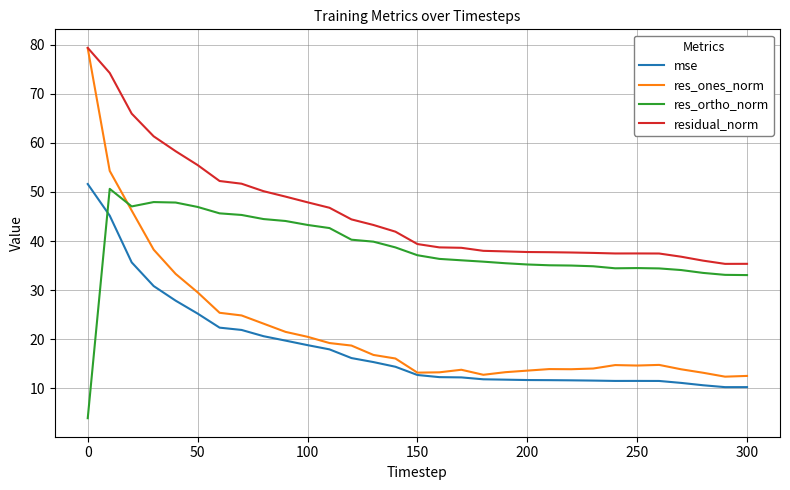

Which series has the widest spread of values?

res_ones_norm